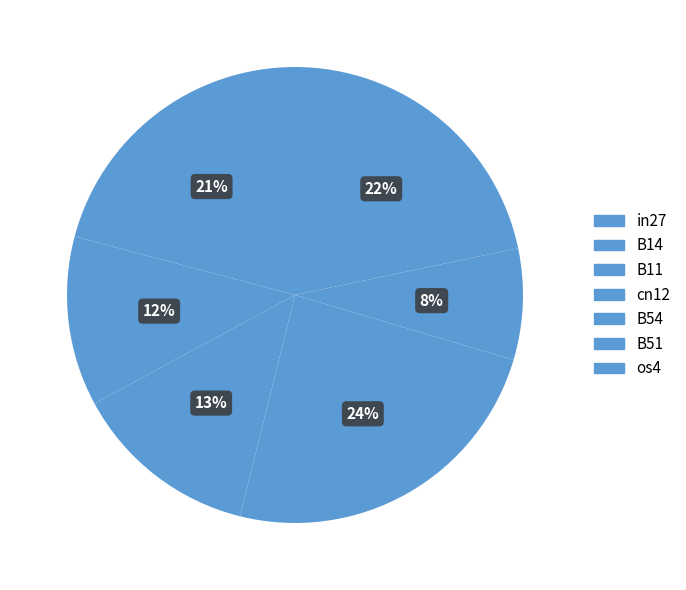

To the nearest percent, what portion does B51 represent?

8%